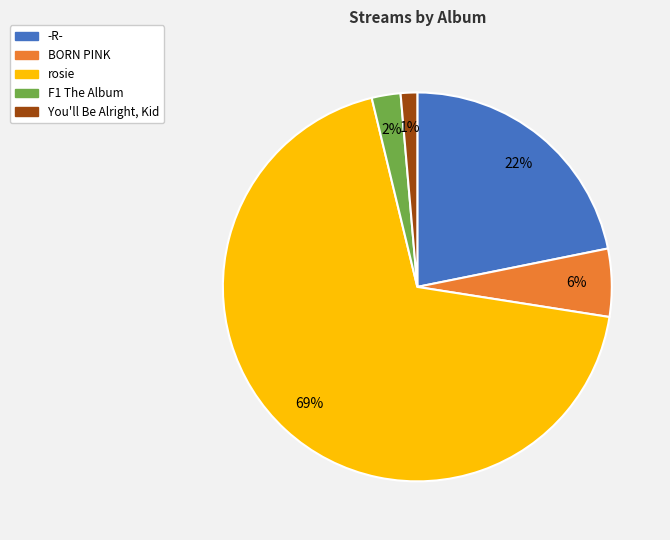

To the nearest percent, what is the combined percentage of -R- and F1 The Album?

24%